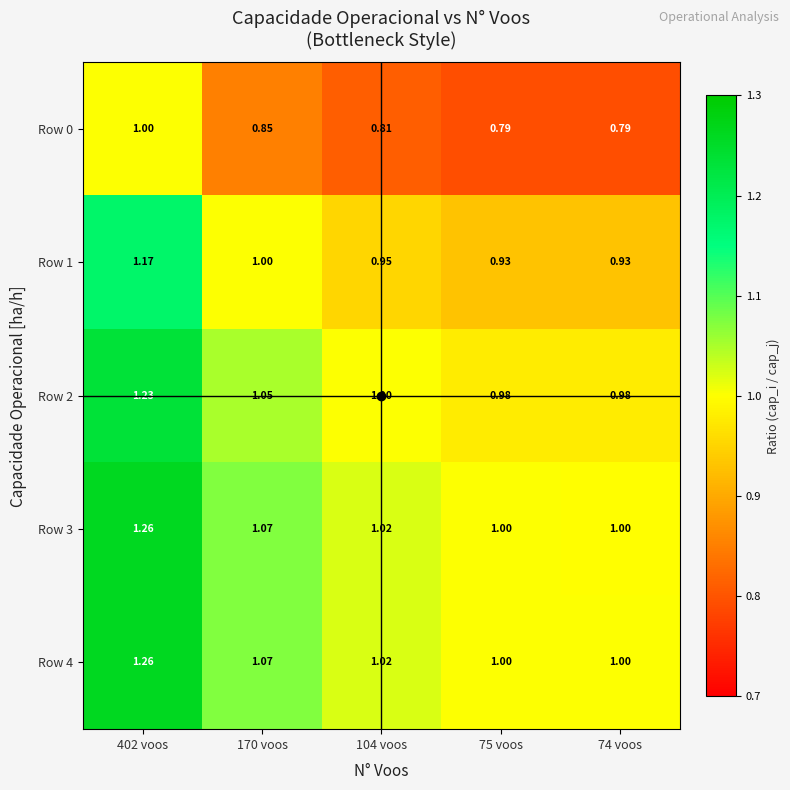

Which series changed the most between 402 voos and 170 voos?

Row 4